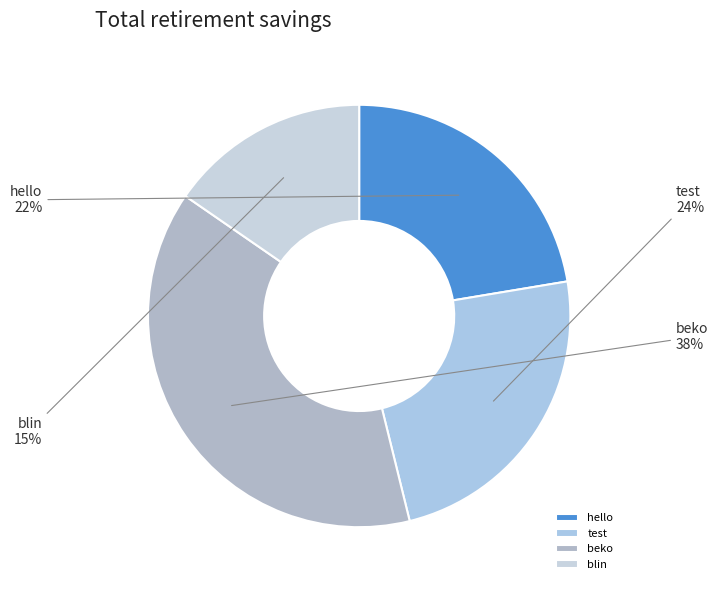

Which slice is the largest?

beko